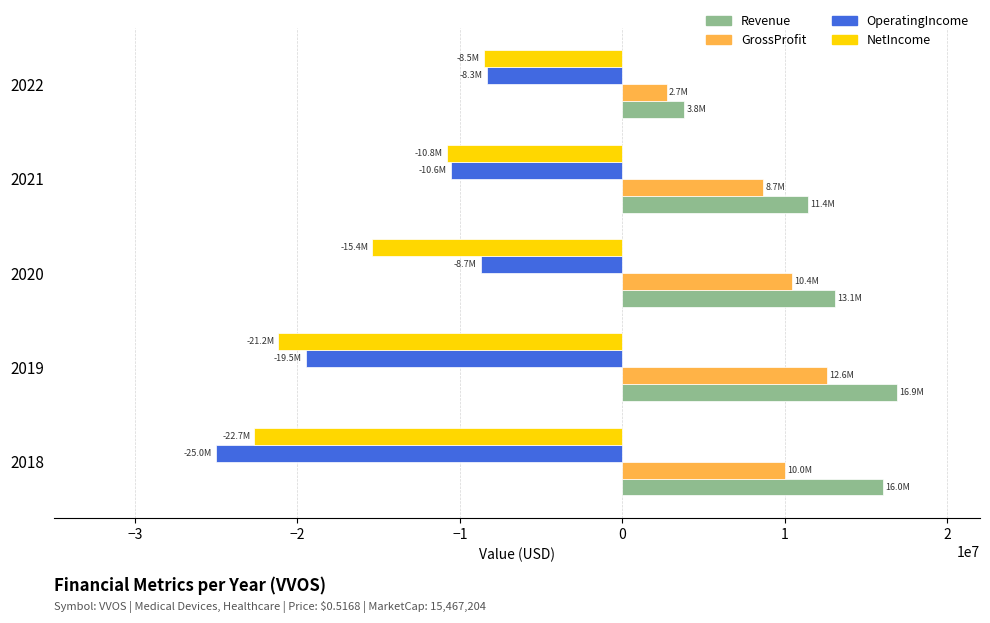

At 2018, list the series in order from smallest to largest.

OperatingIncome, NetIncome, GrossProfit, Revenue